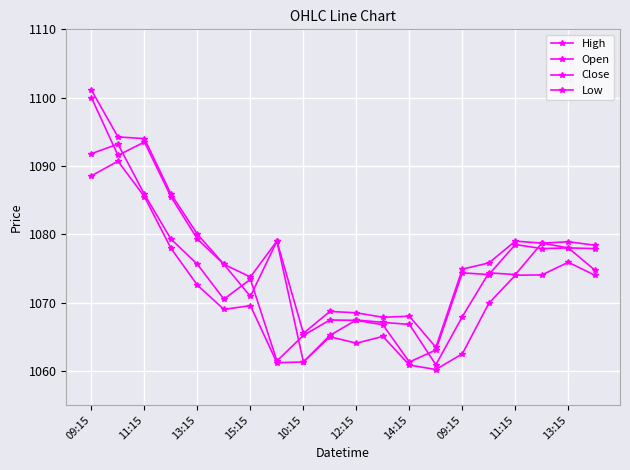

True or false: High and Open cross at least once.

False